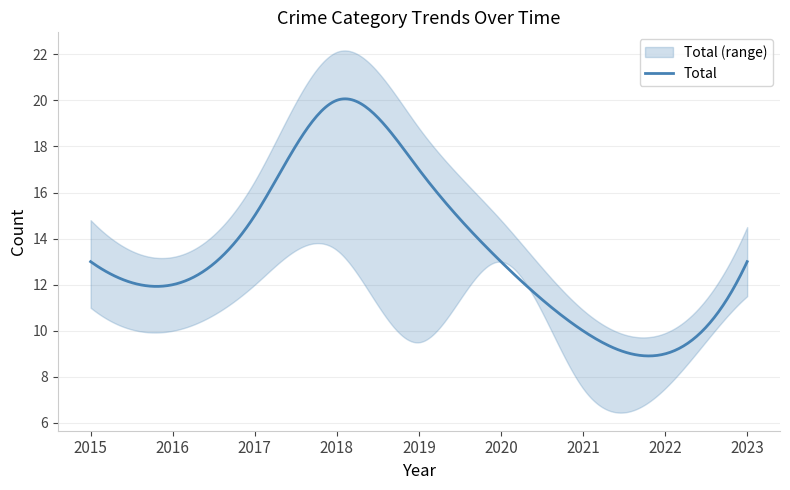

At which category is the sum across all series the highest?

2018